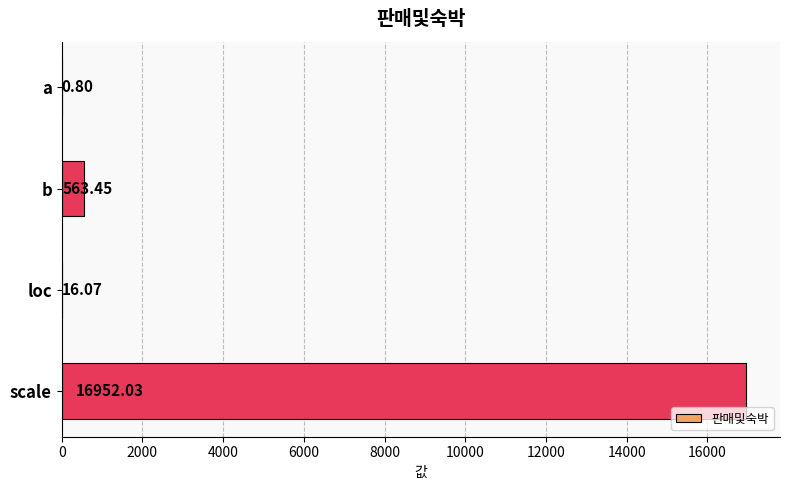

At which category does the chart reach its peak across all series?

scale